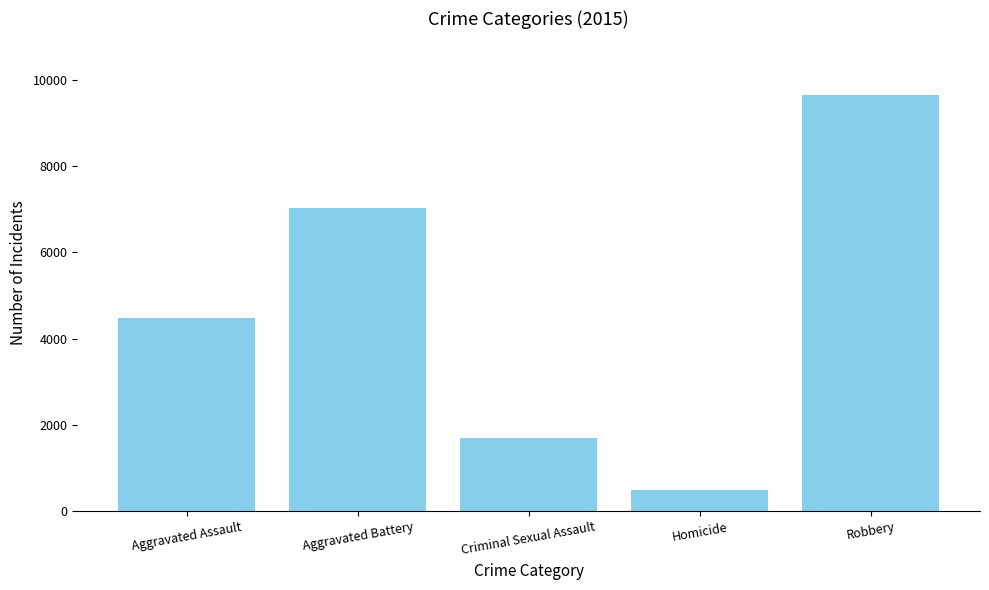

How many values are below 4480?

2